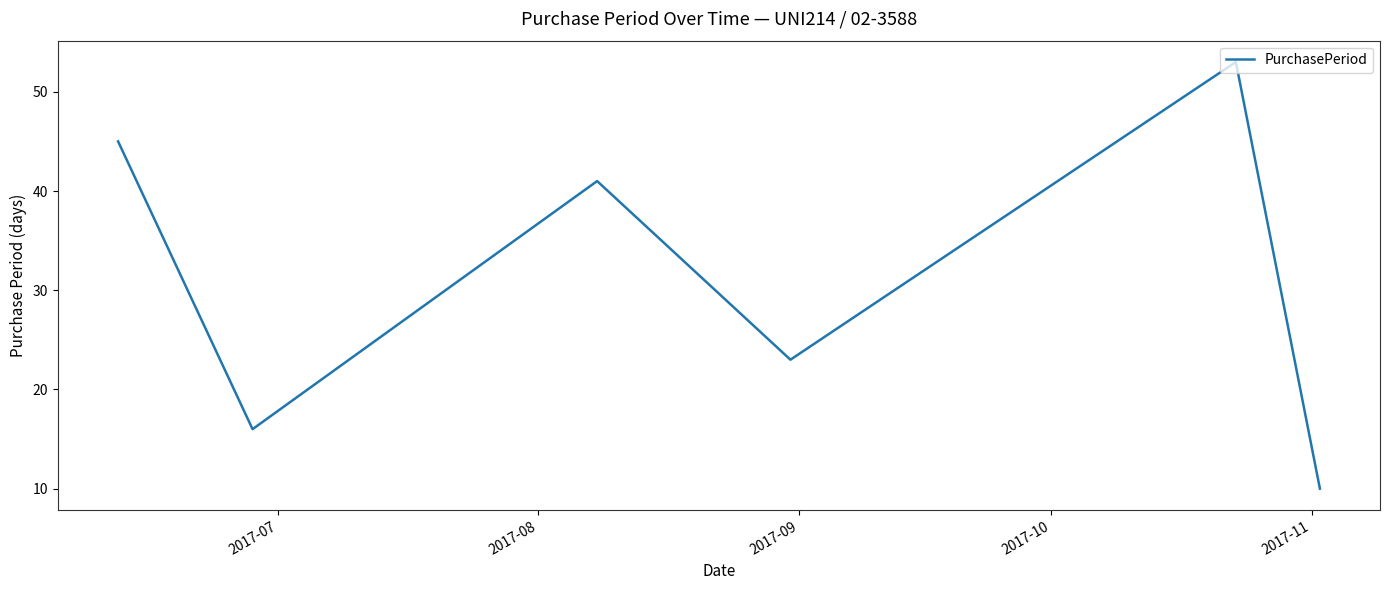

What is the greatest value displayed?

53